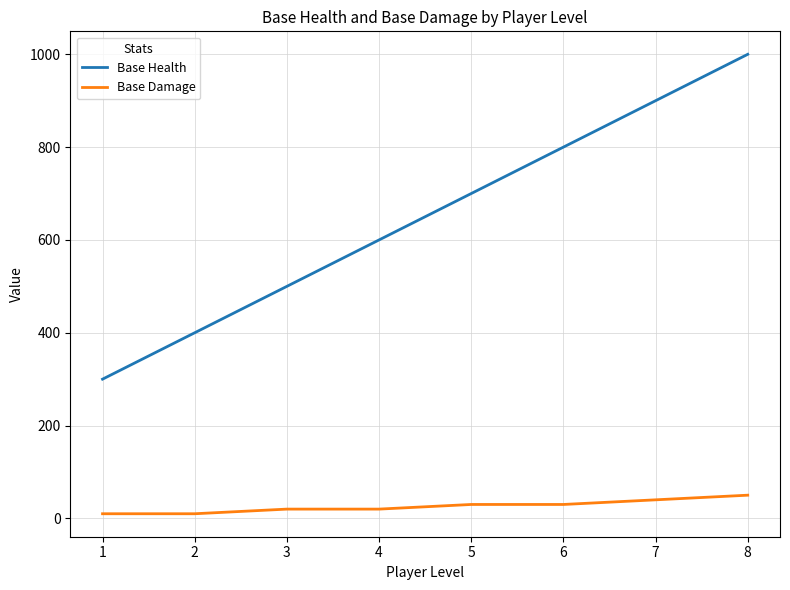

What is the highest value of the Base Health series?

1000